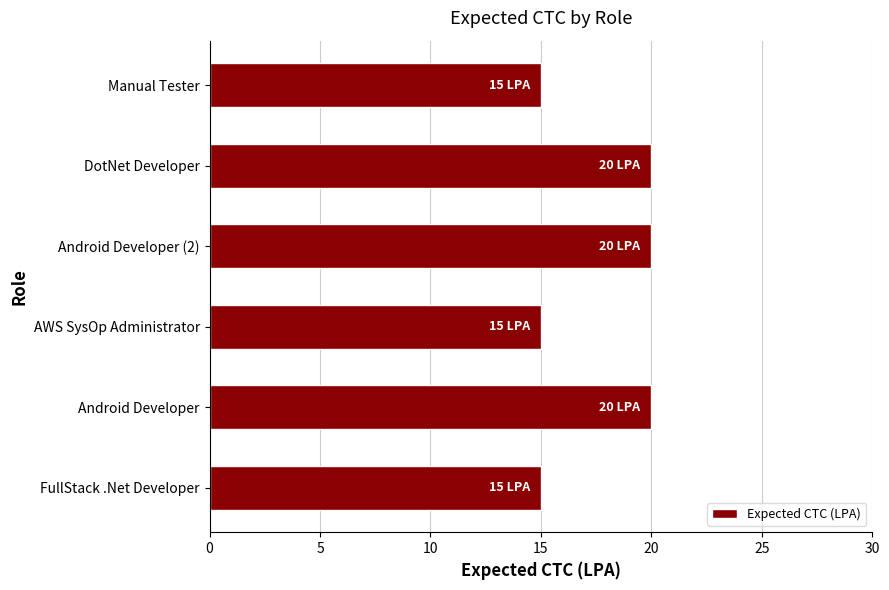

What is the ratio of the value at Android Developer to the value at Android Developer (2)?

1.0